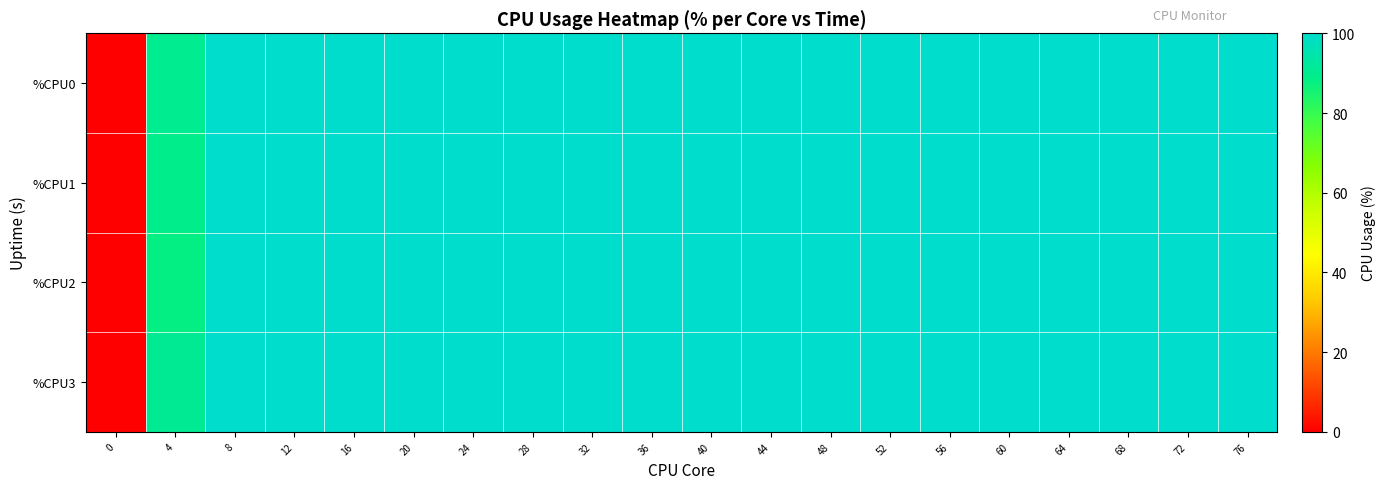

Which series has the largest range (max minus min)?

%CPU0